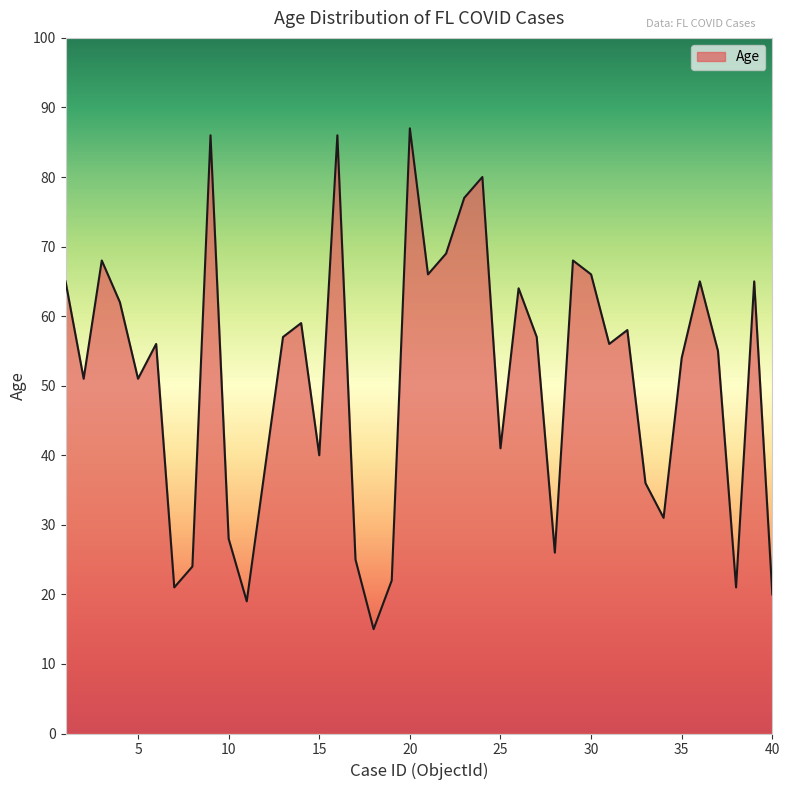

Count the number of categories in the chart.

40